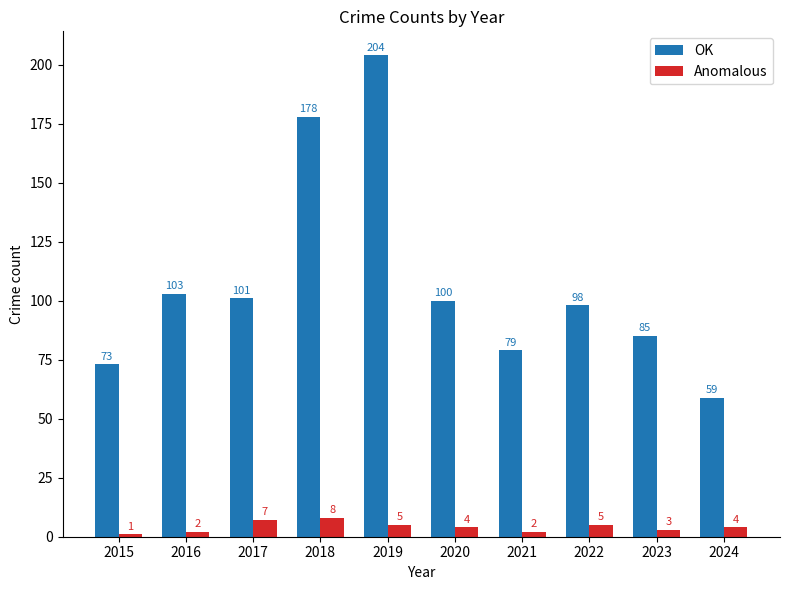

Rank the series by their maximum value, from lowest to highest.

Anomalous, OK